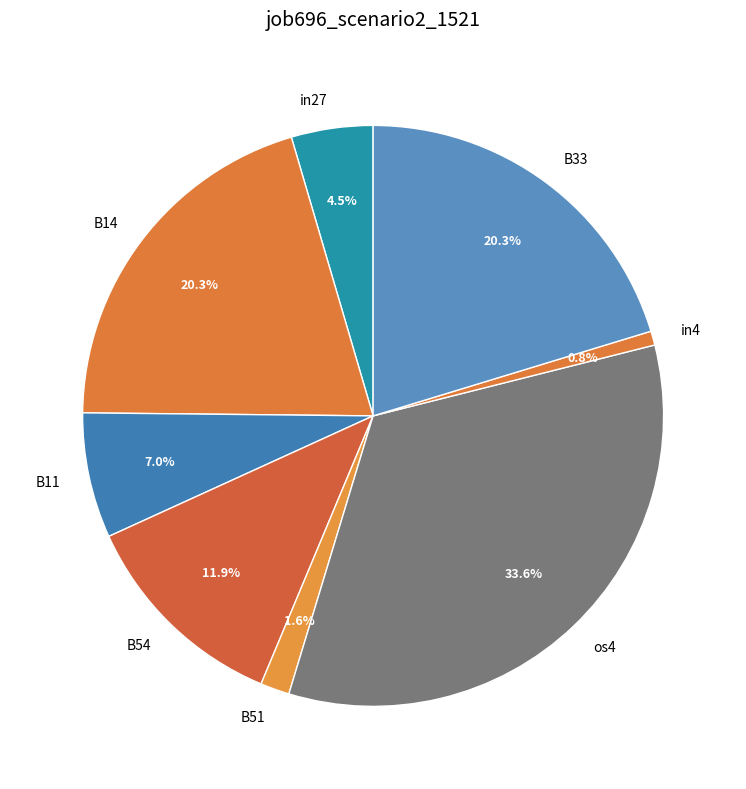

To the nearest percent, what is the combined percentage of in4 and B14?

21%